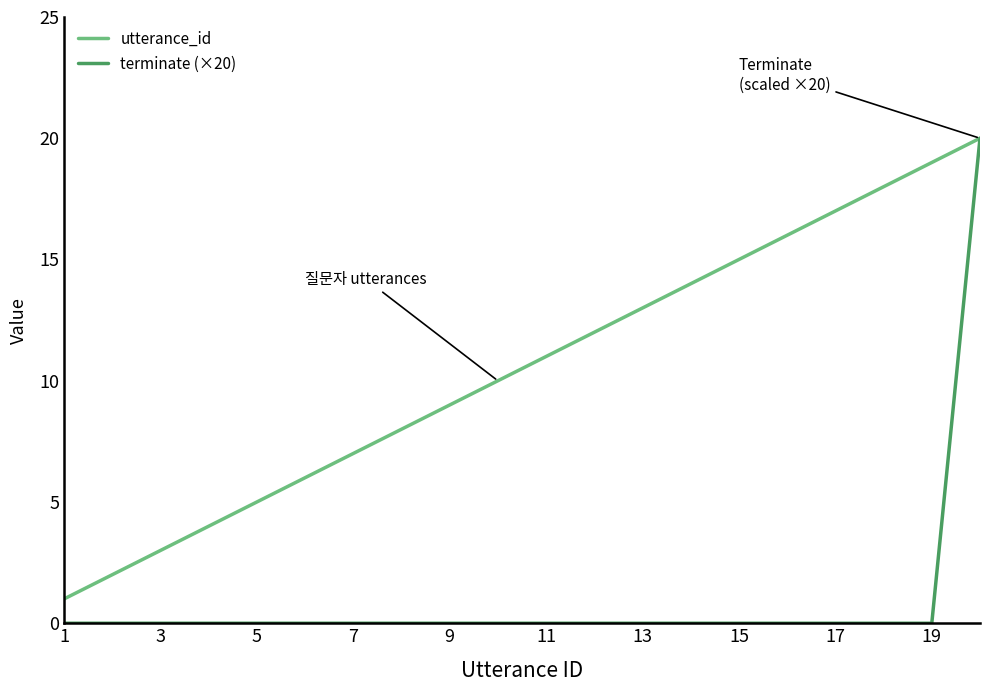

What is the maximum value shown in the chart?

20